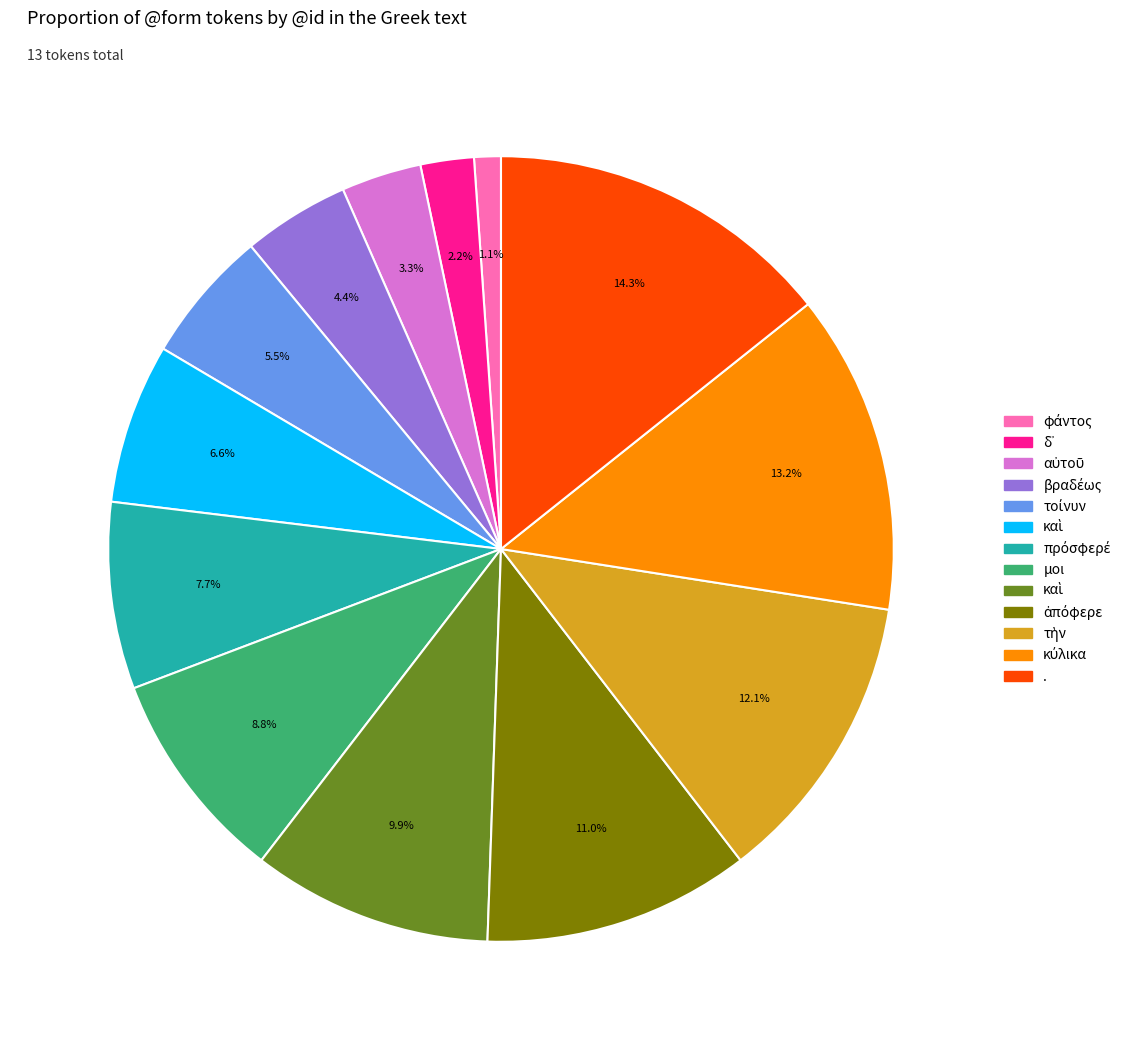

Does any single category account for the majority?

No